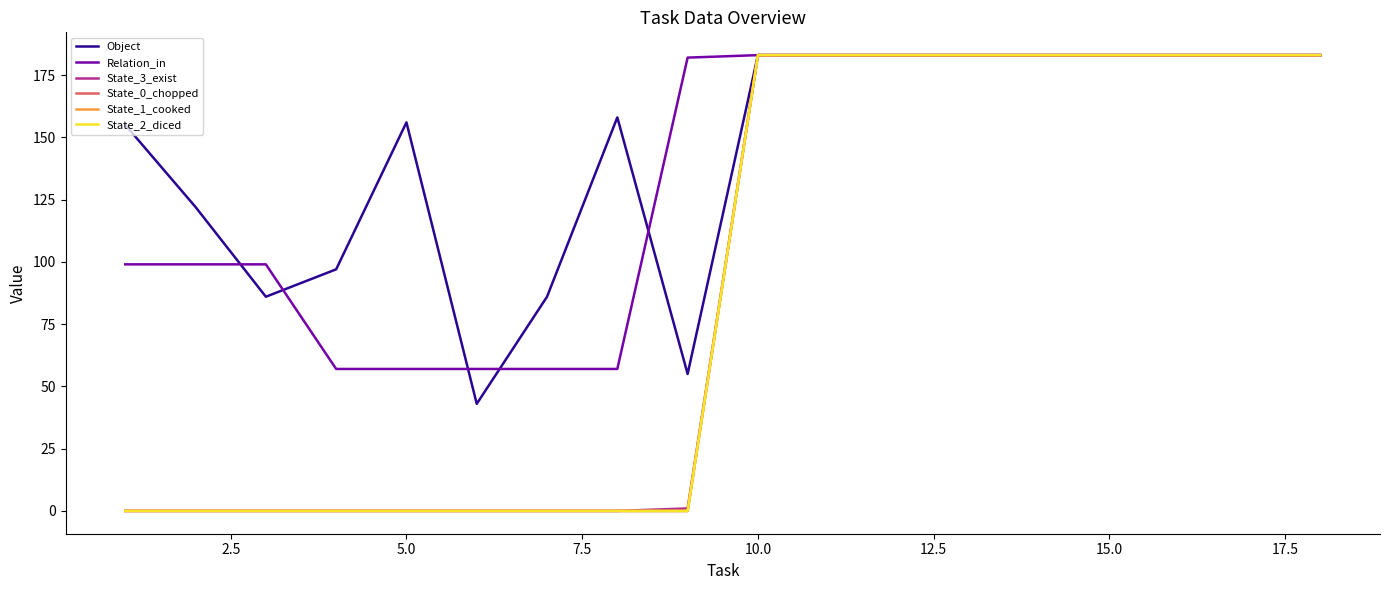

What is the difference between the maximum and minimum values in the Relation_in series?

126